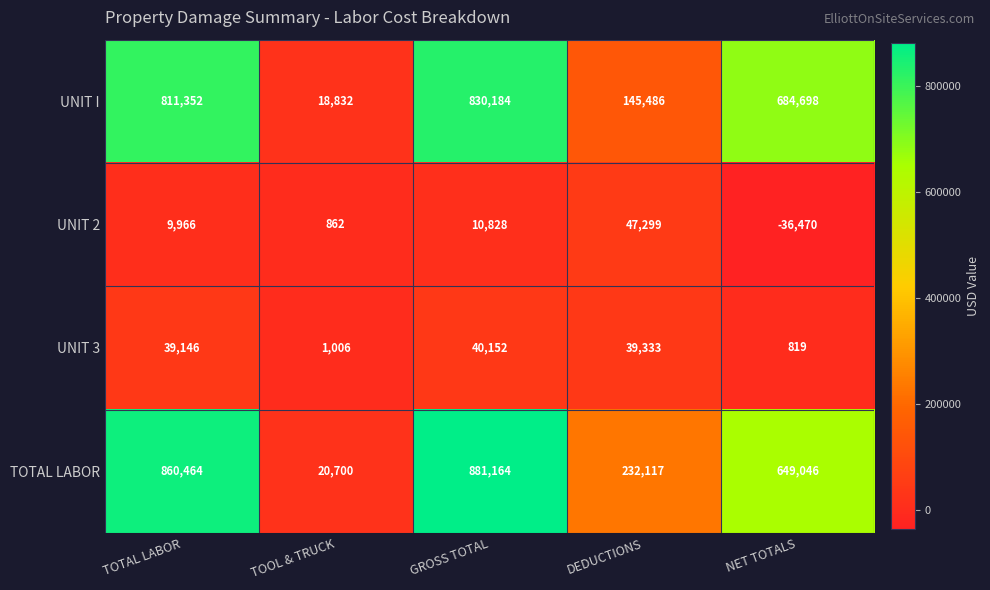

At which category is the sum across all series the highest?

GROSS TOTAL